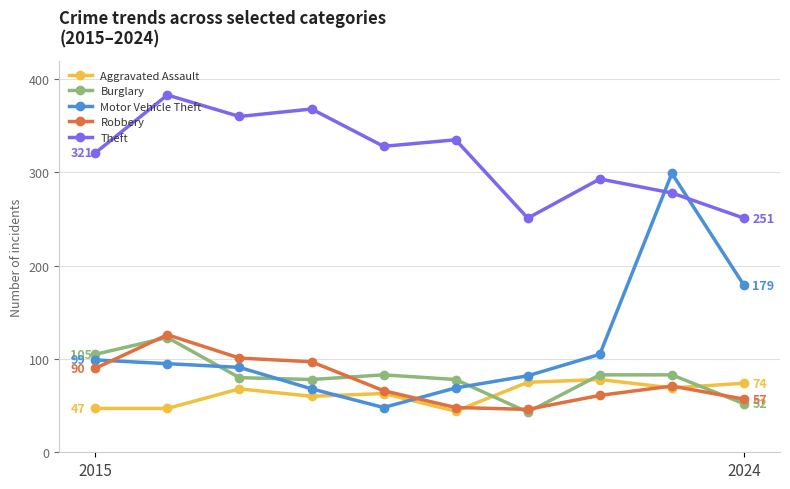

What is the minimum value shown in the chart?

43